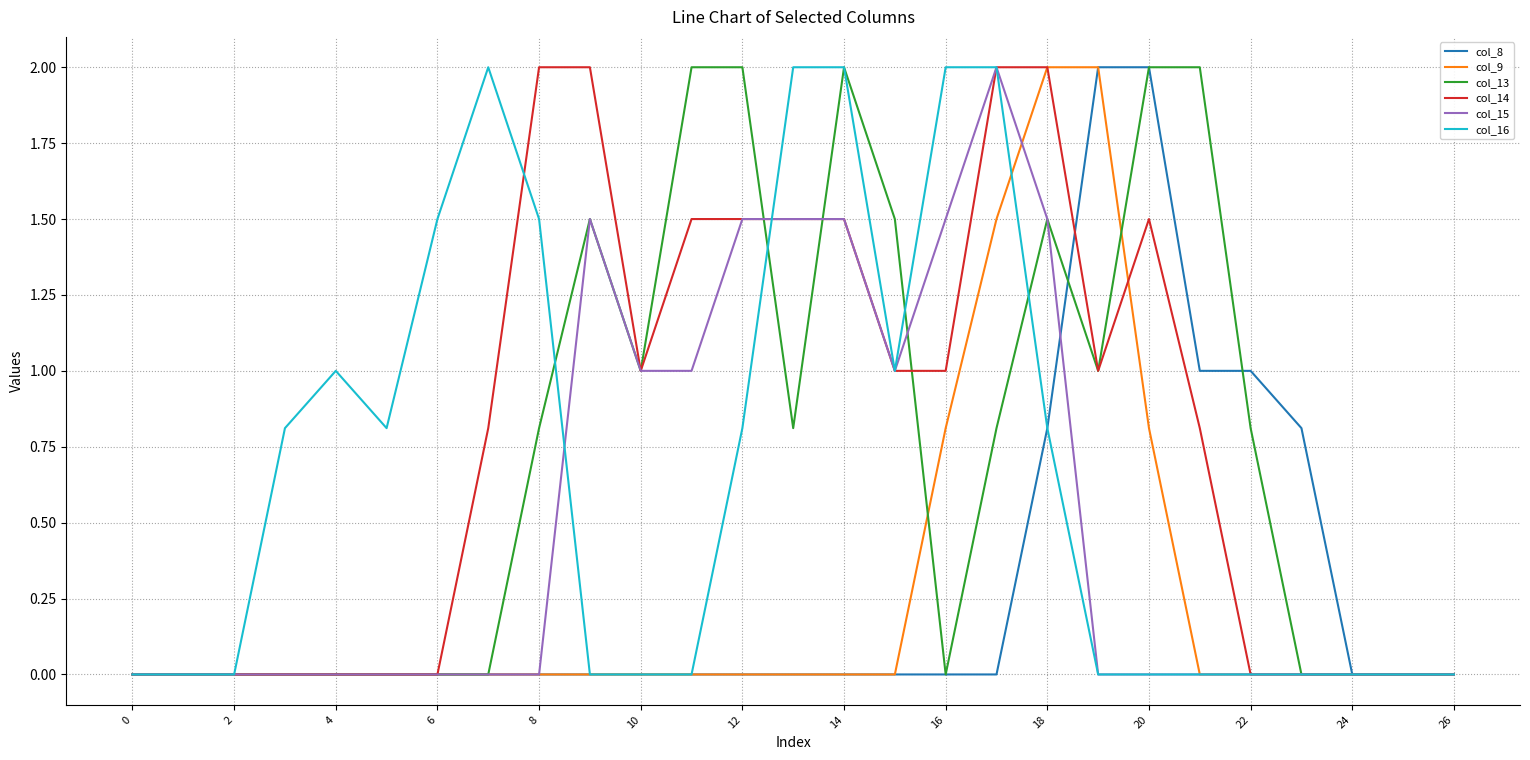

What is the maximum value for col_13?

2.0